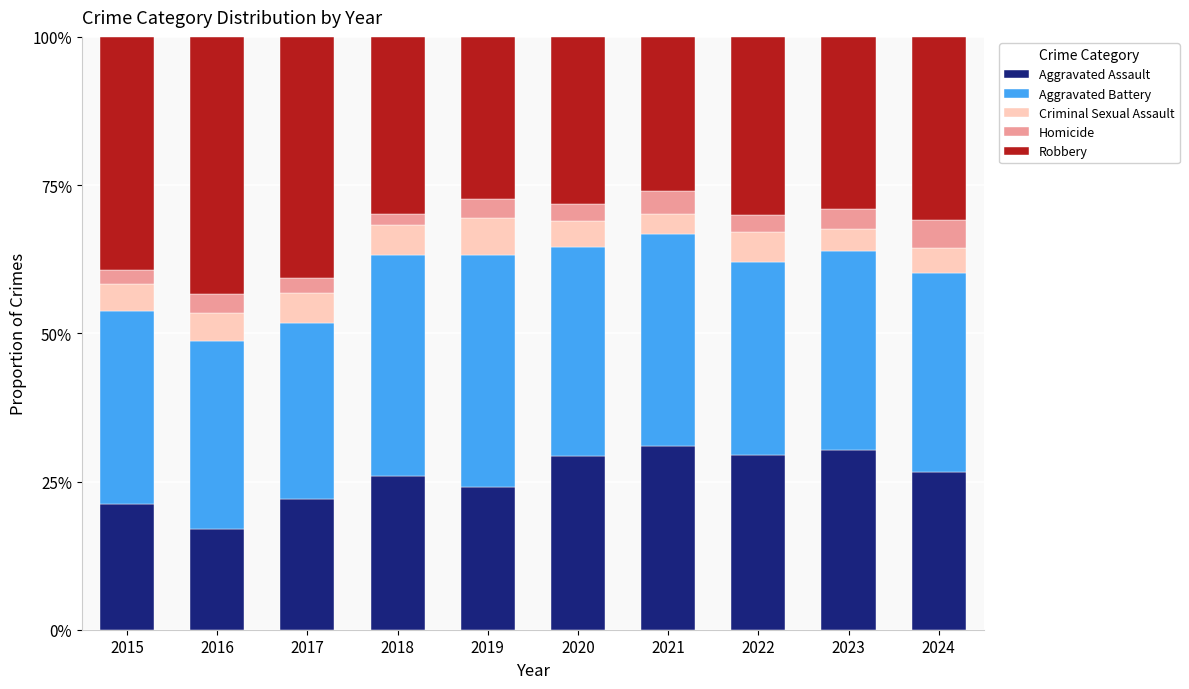

Between 2016 and 2023, which series saw the biggest shift?

Robbery